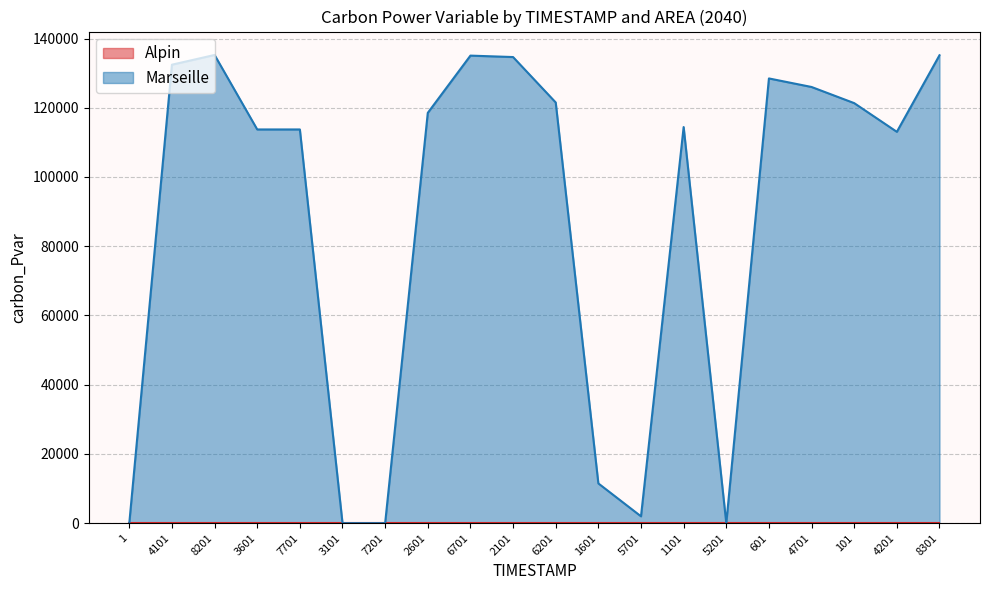

Which category has the lowest value across all series?

1